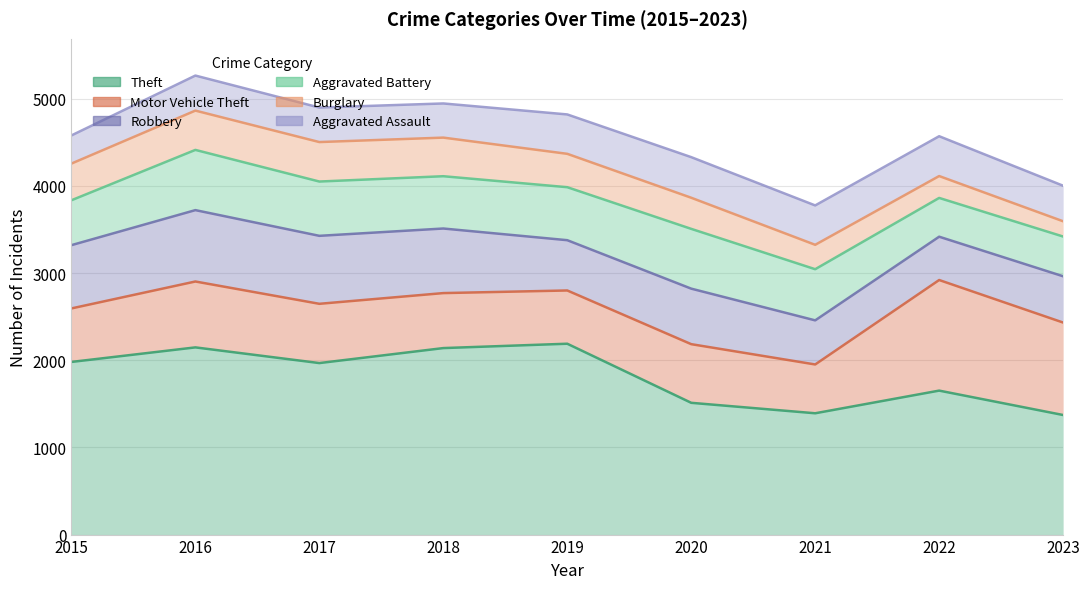

The value of Aggravated Battery at 2018 is 600. True or false?

True